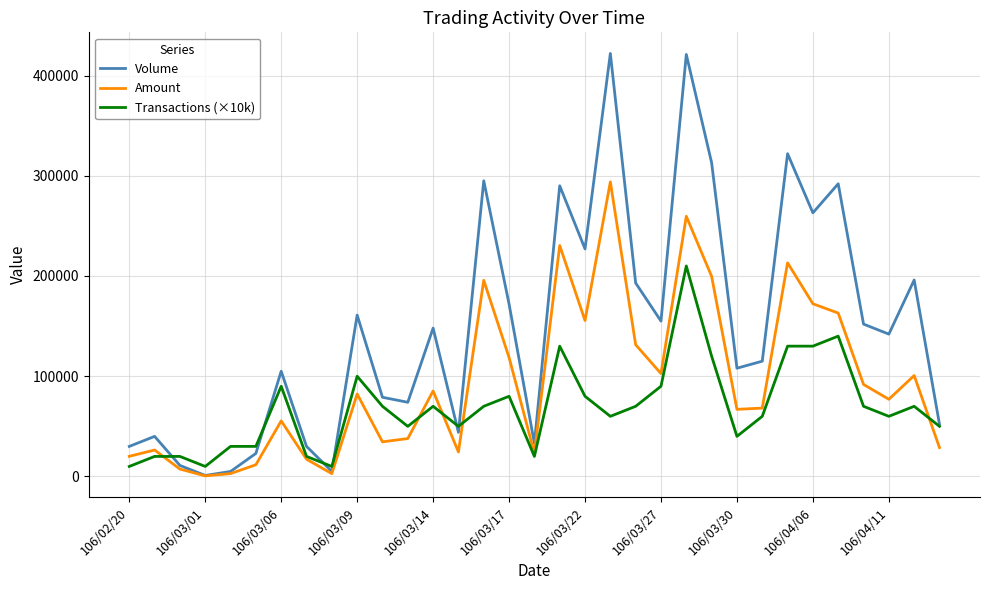

Which series has the largest total across all categories?

Volume